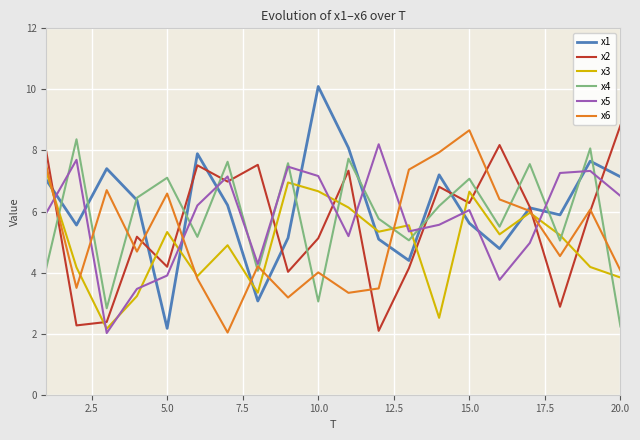

What are all the series names shown in the legend?

x1, x2, x3, x4, x5, x6